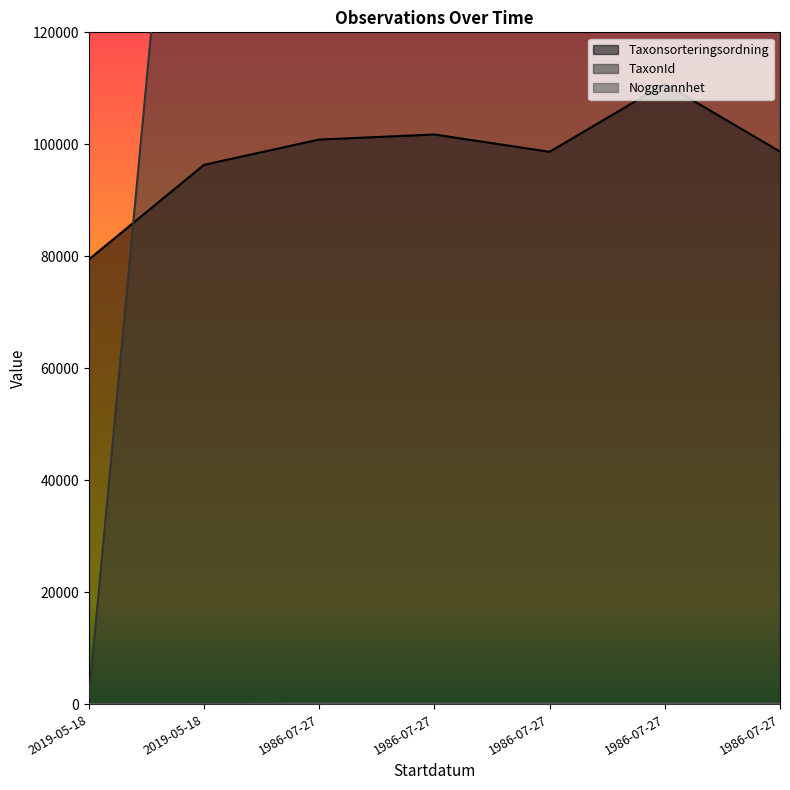

True or false: Taxonsorteringsordning has a value of 101752 at 1986-07-27.

True